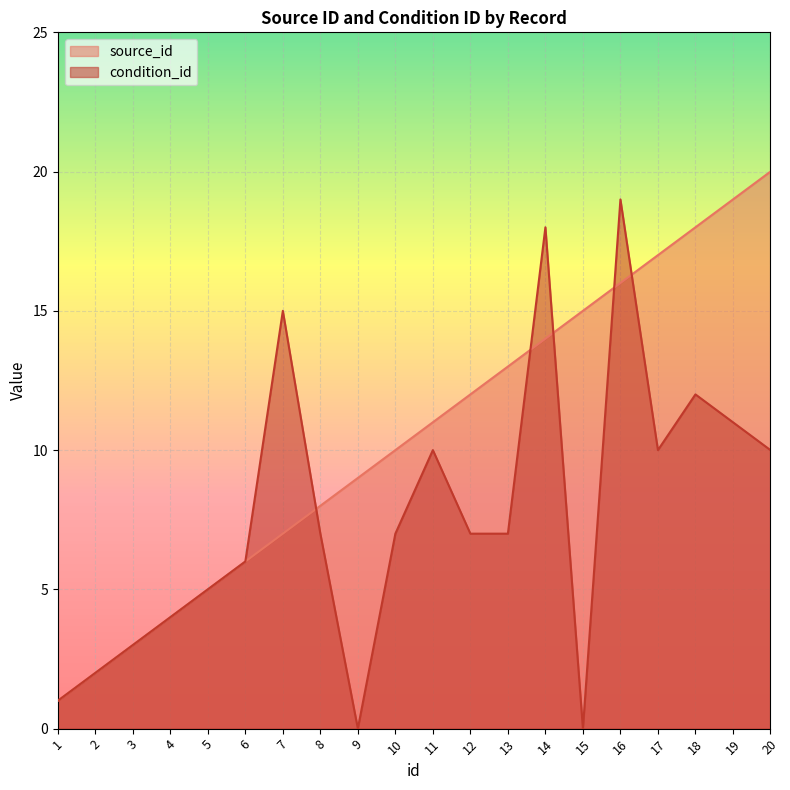

How many intersections are there between condition_id and source_id?

5